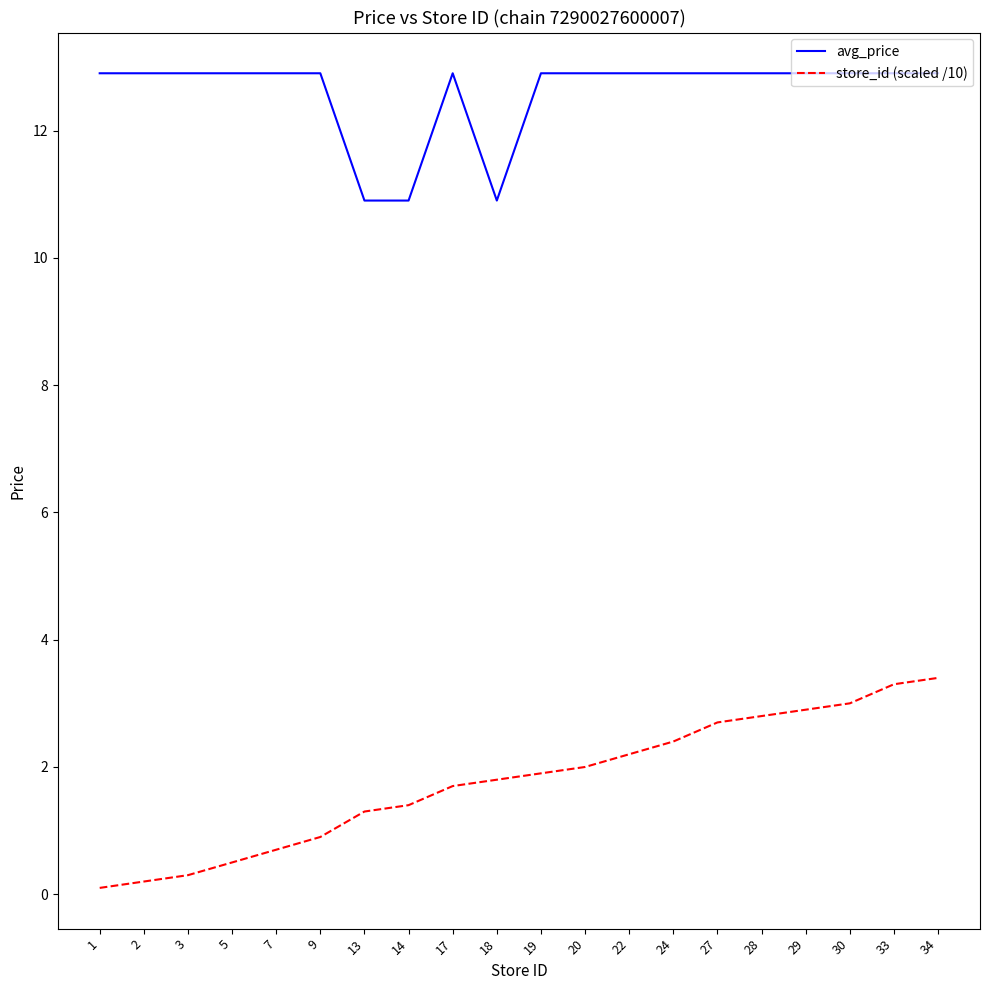

At how many categories does at least one series exceed 5?

20